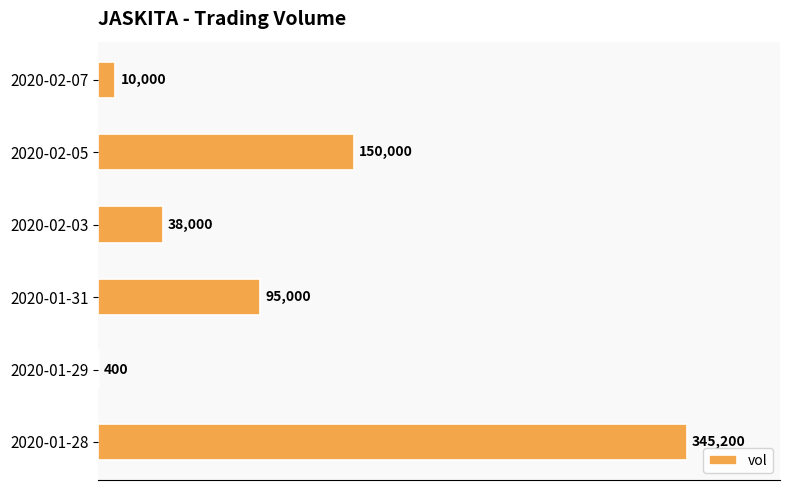

What is the sum of the values at 2020-01-28 and 2020-02-03?

383200